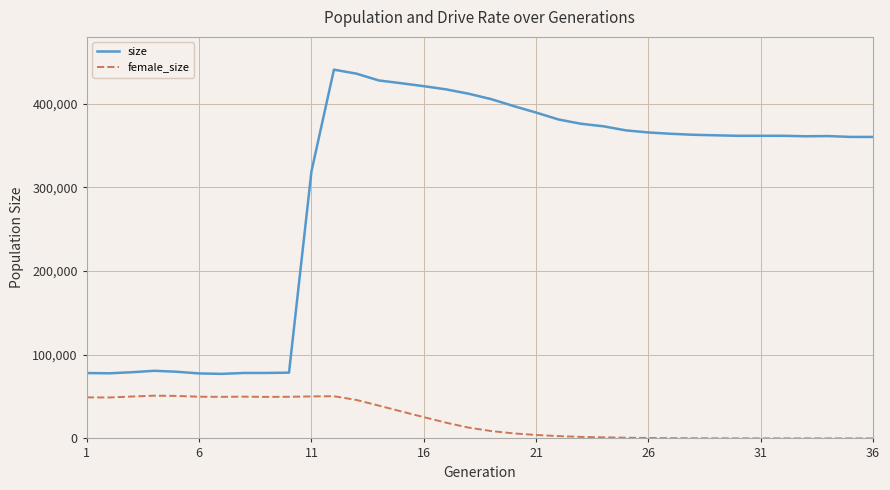

True or false: size and female_size cross at least once.

False